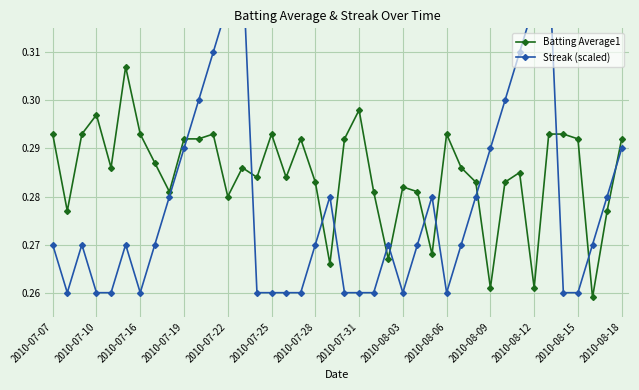

How many Batting Average1 values are between 0 and 1?

40